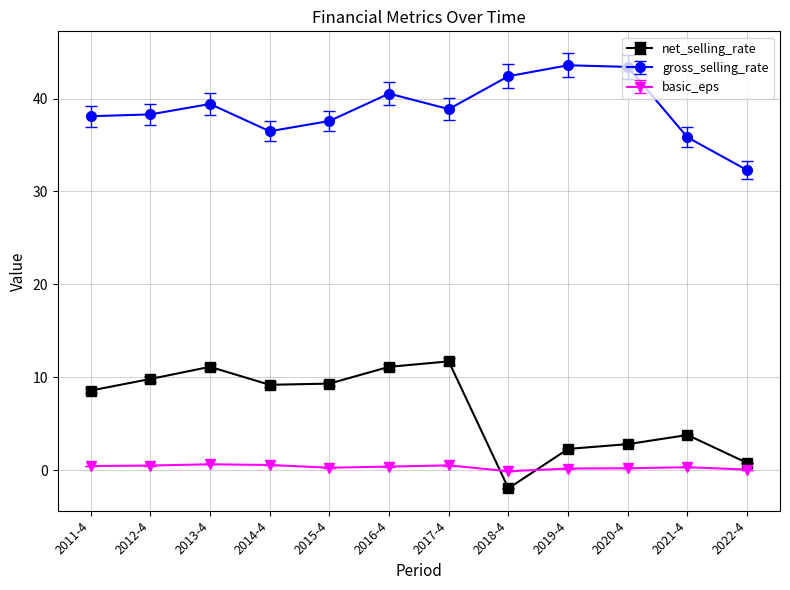

At how many categories does at least one series exceed 37?

9